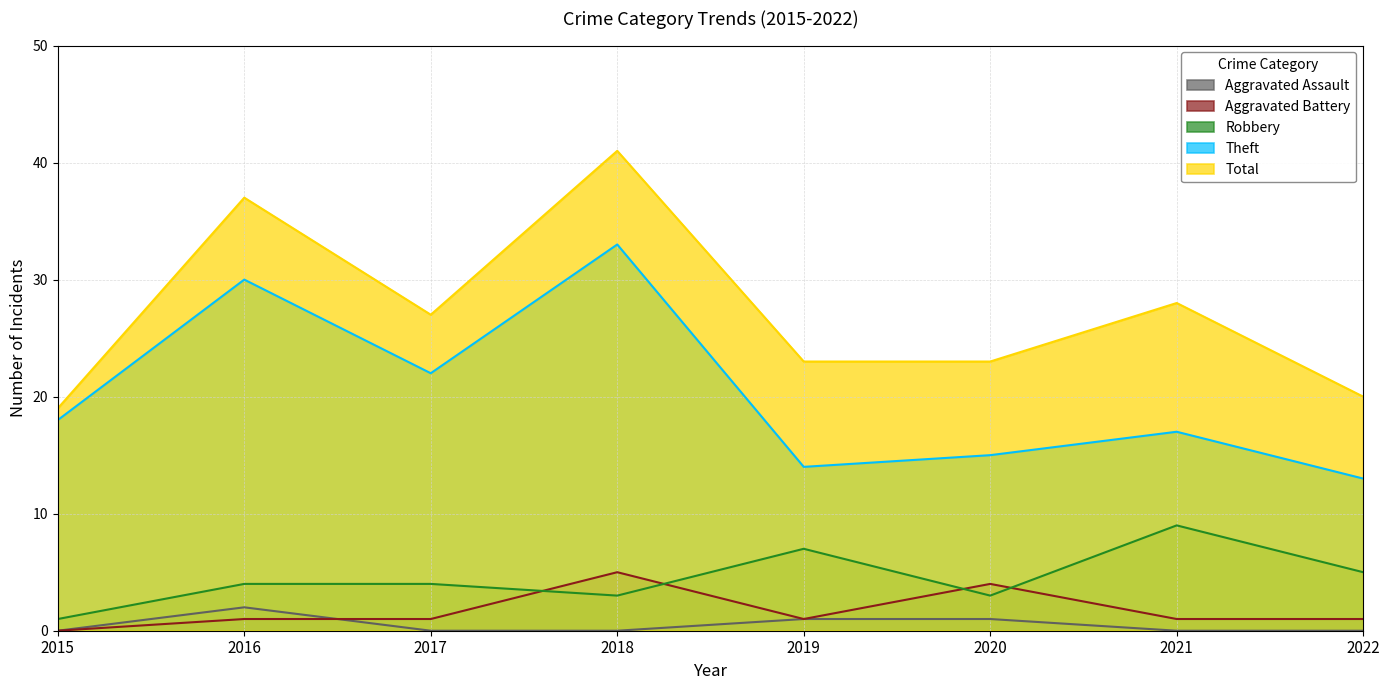

Reading left to right, transcribe all the data shown in this chart.

Robbery: 2015=1	2016=4	2017=4	2018=3	2019=7	2020=3	2021=9	2022=5
Theft: 2015=18	2016=30	2017=22	2018=33	2019=14	2020=15	2021=17	2022=13
Aggravated Battery: 2015=0	2016=1	2017=1	2018=5	2019=1	2020=4	2021=1	2022=1
Aggravated Assault: 2015=0	2016=2	2017=0	2018=0	2019=1	2020=1	2021=0	2022=0
Total: 2015=19	2016=37	2017=27	2018=41	2019=23	2020=23	2021=28	2022=20